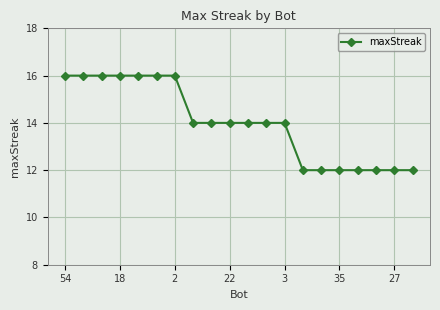

What is the value of the 17th point from the left?

12